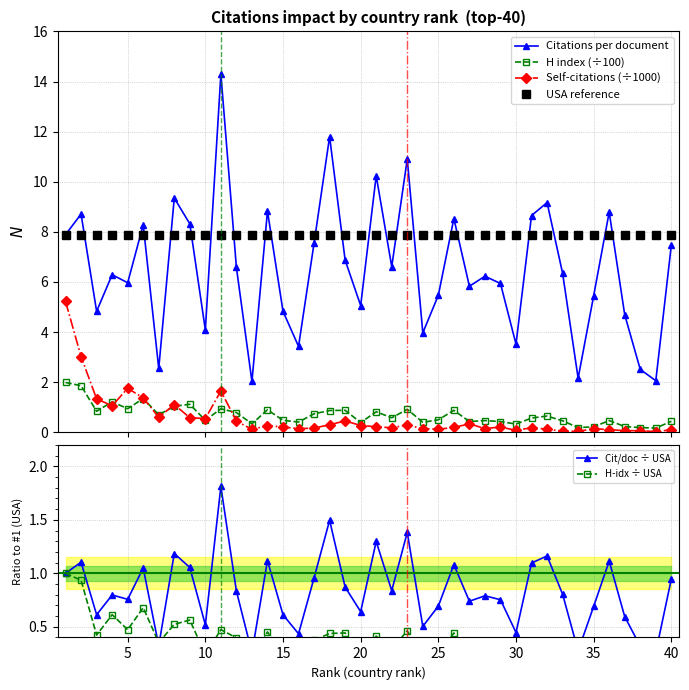

True or false: H index (÷100) has more than 1 interior local peaks.

True